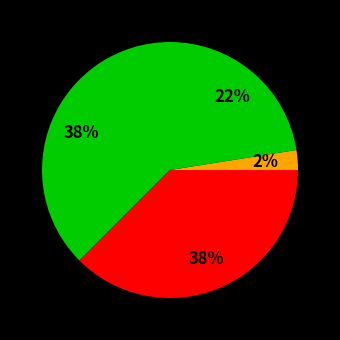

How many slices are in this pie chart?

4